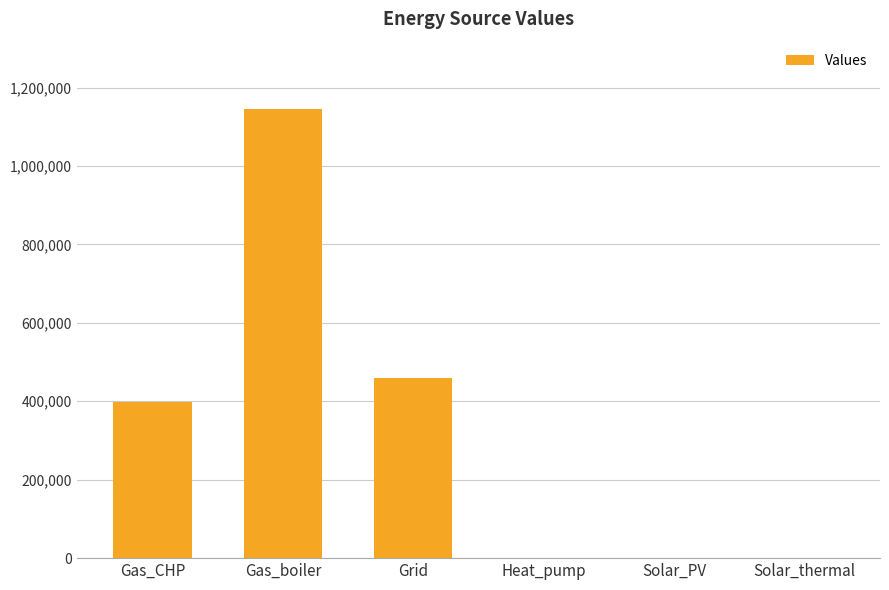

Reading left to right, transcribe all the data shown in this chart.

Gas_CHP=398112.9	Gas_boiler=1145337.2	Grid=458271.3	Heat_pump=0.0	Solar_PV=0.0	Solar_thermal=0.0